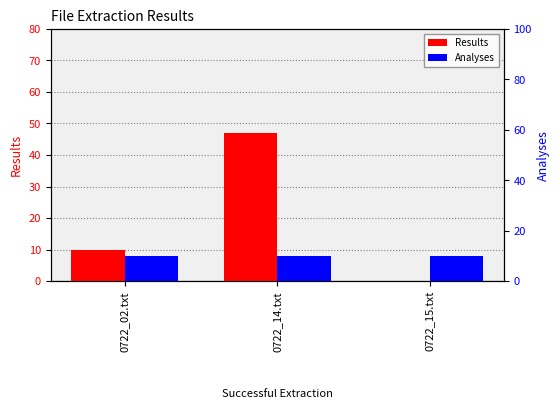

What are all the series names shown in the legend?

Results, Analyses